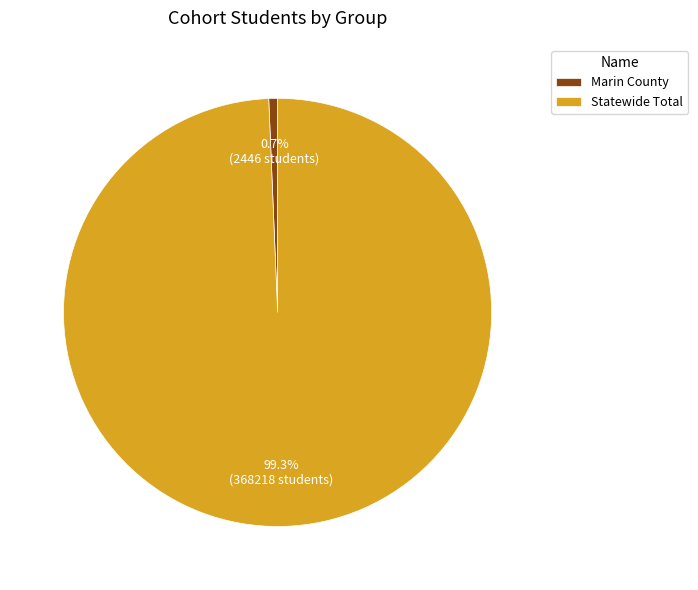

Which has a higher value, Statewide Total or Marin County?

Statewide Total